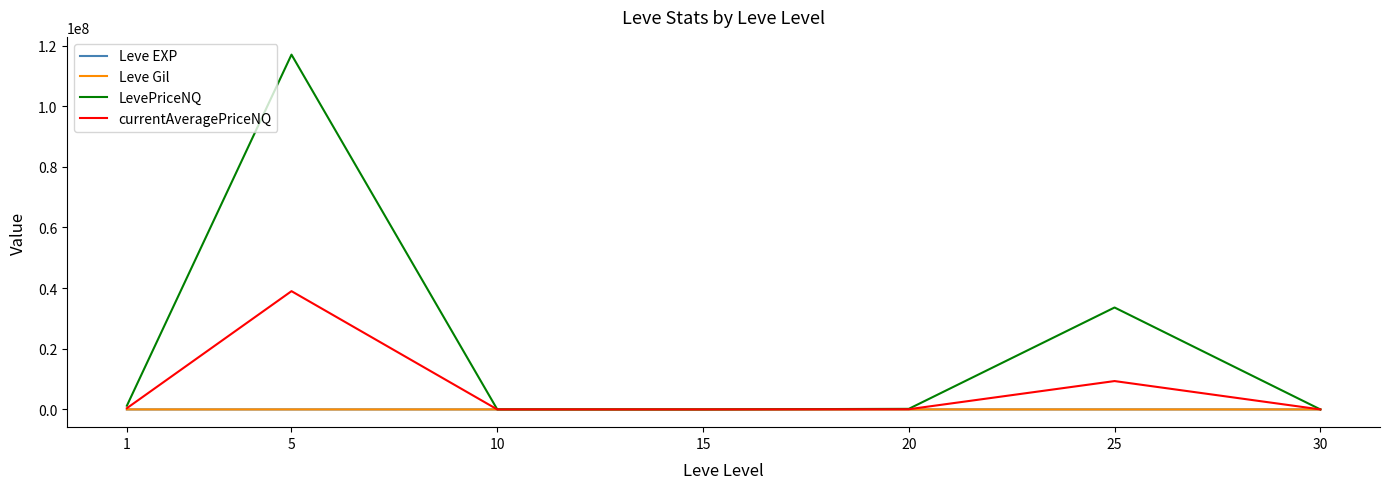

Is the value of currentAveragePriceNQ at 5 greater than the value of LevePriceNQ at 30?

Yes